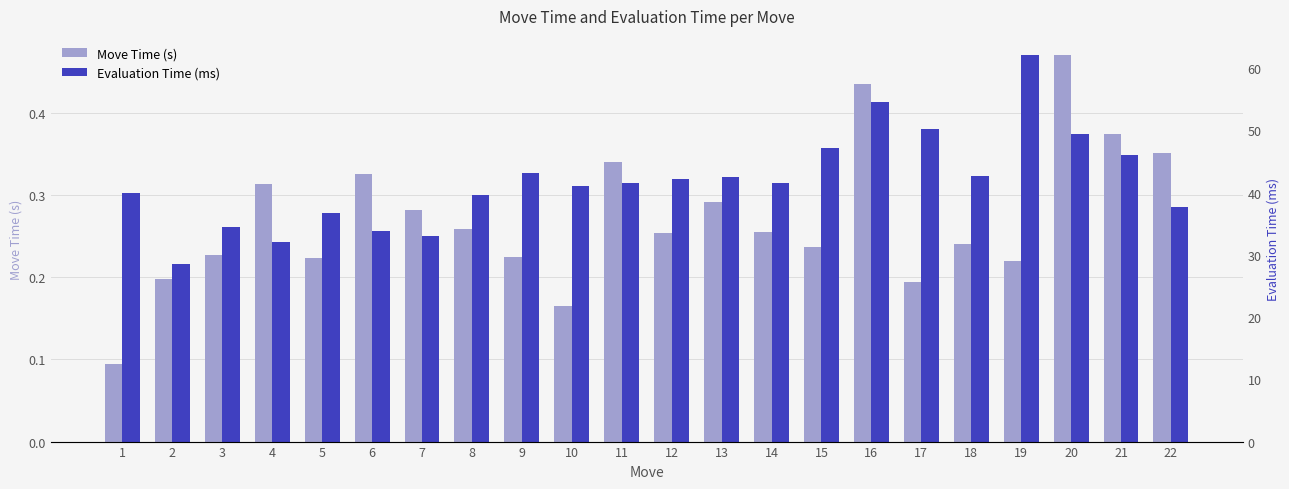

Which series has the largest total across all categories?

Evaluation Time (ms)